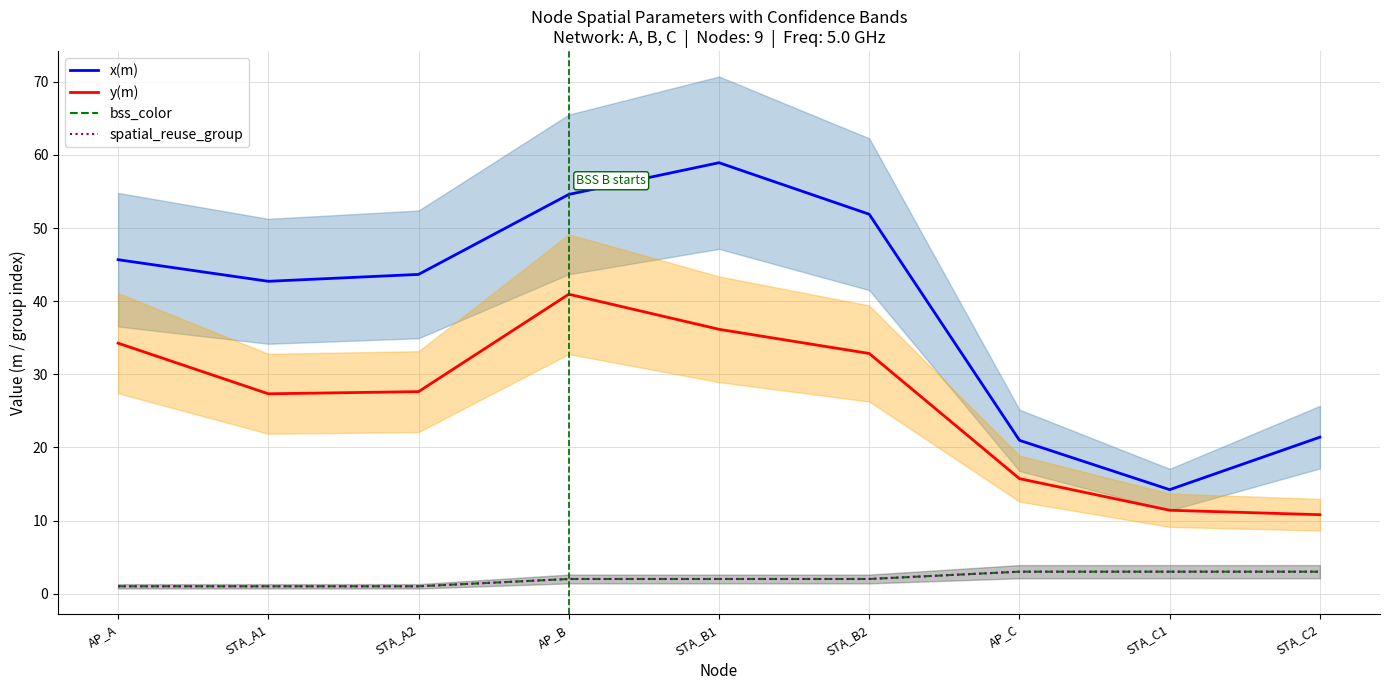

At which label is x(m) closest to 36?

STA_A1